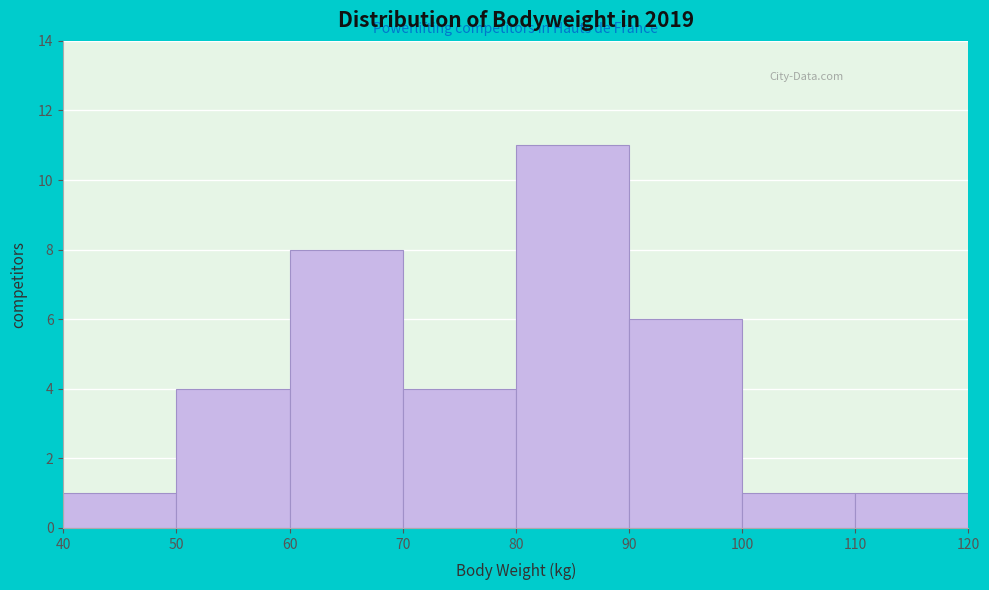

Which range on the x-axis has the tallest bar?

80 to 90